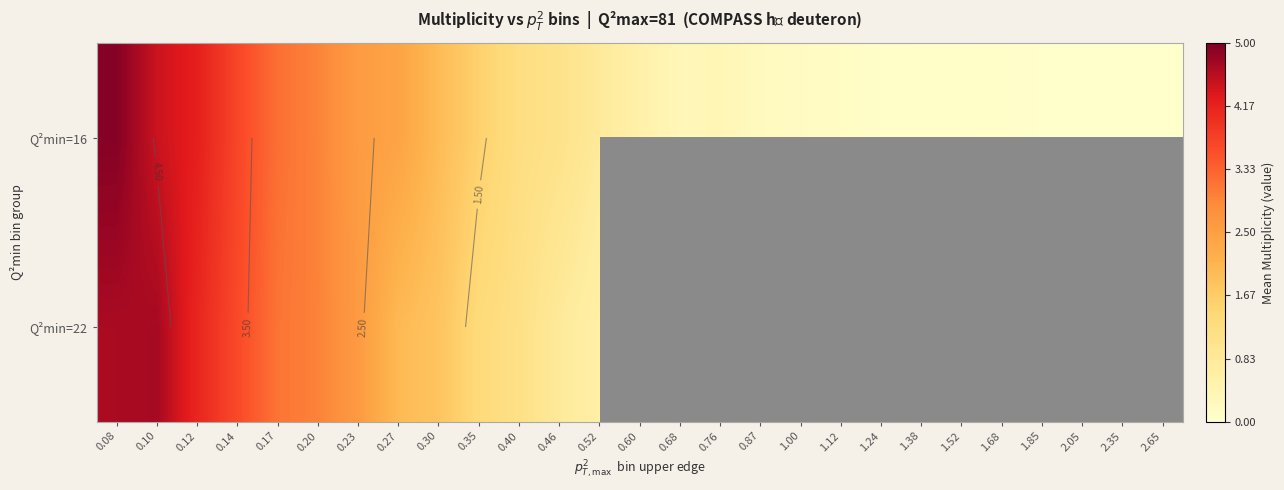

Which series has the largest total across all categories?

Q²min=16